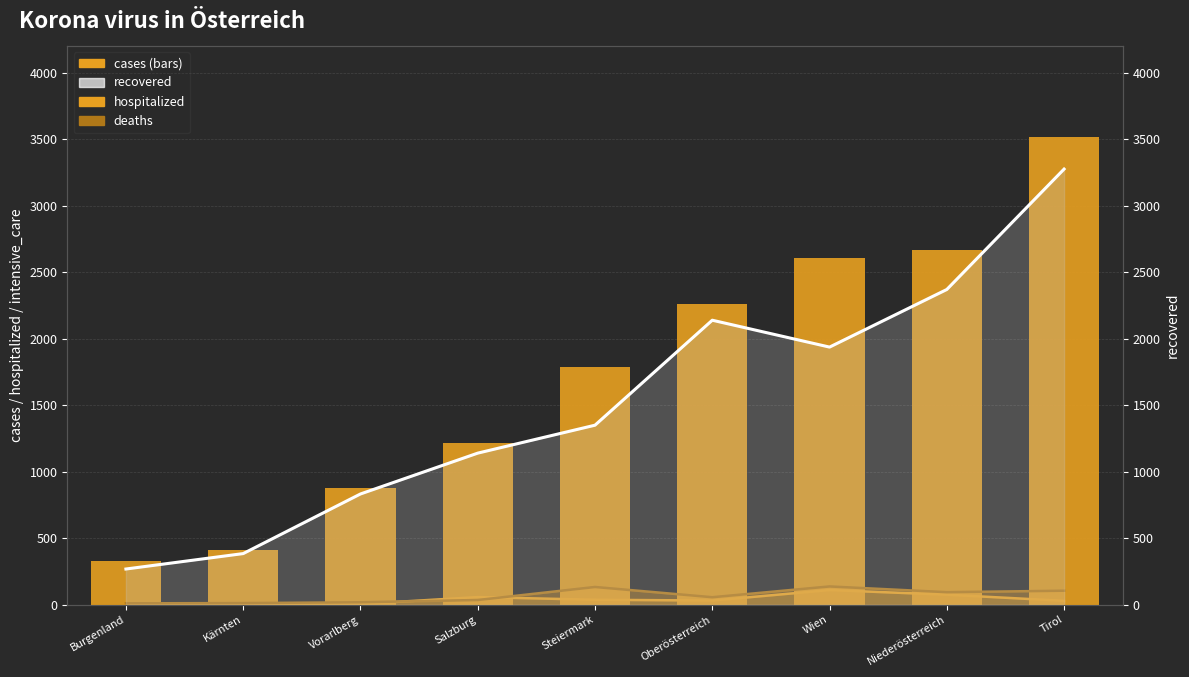

Reading left to right, transcribe all the data shown in this chart.

hospitalized line: Burgenland=4	Kärnten=5	Vorarlberg=6	Salzburg=58	Steiermark=38	Oberösterreich=32	Wien=111	Niederösterreich=76	Tirol=30
deaths line: Burgenland=11	Kärnten=13	Vorarlberg=19	Salzburg=36	Steiermark=134	Oberösterreich=57	Wien=138	Niederösterreich=95	Tirol=106
cases: Burgenland=330	Kärnten=411	Vorarlberg=875	Salzburg=1213	Steiermark=1788	Oberösterreich=2264	Wien=2609	Niederösterreich=2669	Tirol=3516
recovered line: Burgenland=269	Kärnten=385	Vorarlberg=833	Salzburg=1140	Steiermark=1350	Oberösterreich=2139	Wien=1937	Niederösterreich=2370	Tirol=3275